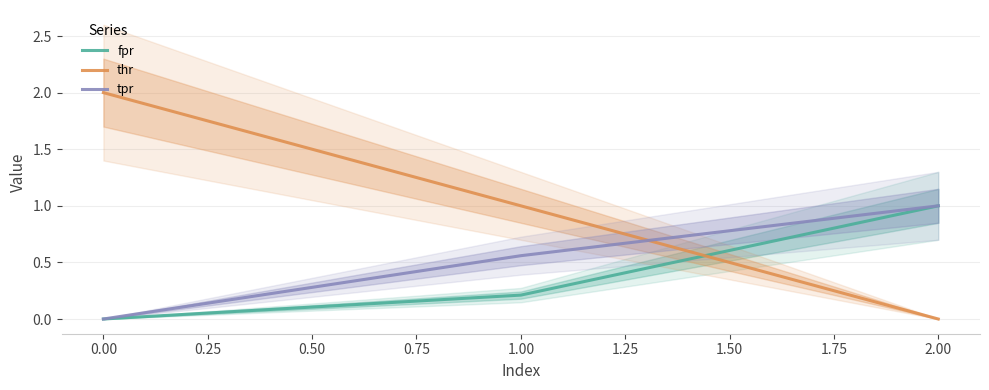

List the labels in order of fpr value, smallest first.

0.00, 1.00, 2.00